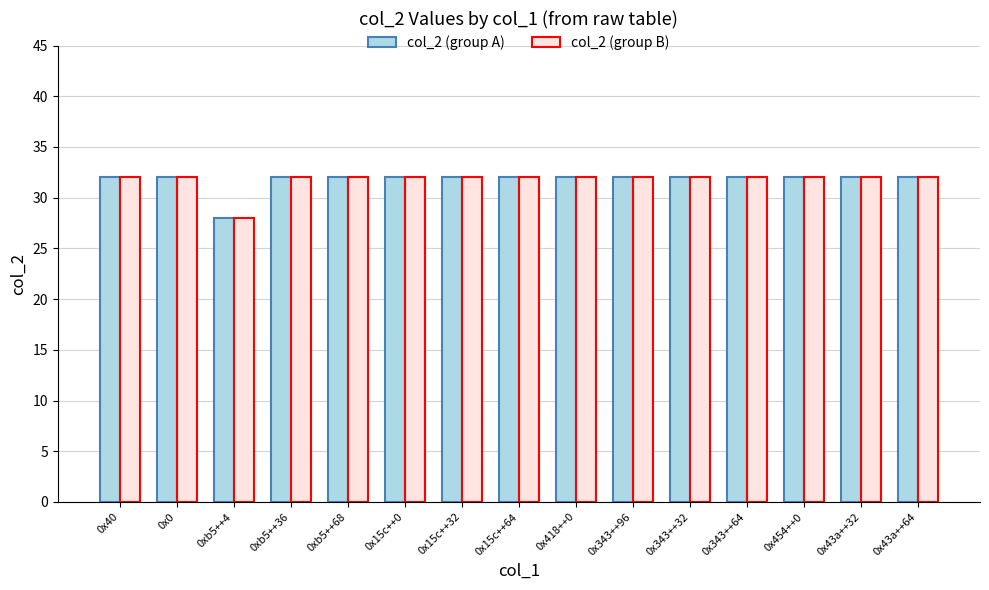

What is the minimum value shown in the chart?

28